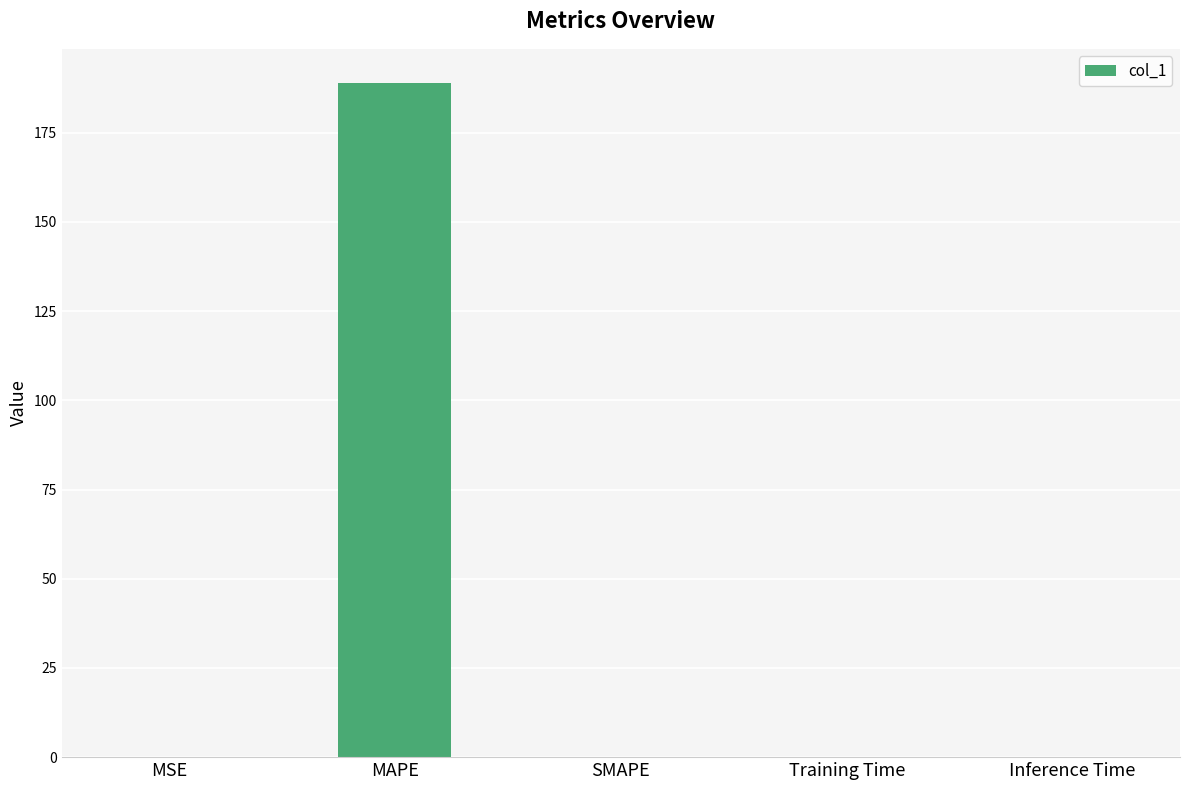

What value does the data have at MAPE?

189.1